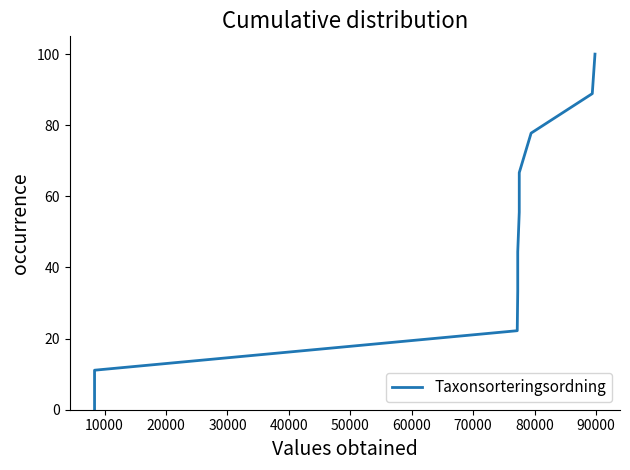

Reading left to right, transcribe all the data shown in this chart.

0.0	11.1	22.2	33.3	44.4	55.6	66.7	77.8	88.9	100.0